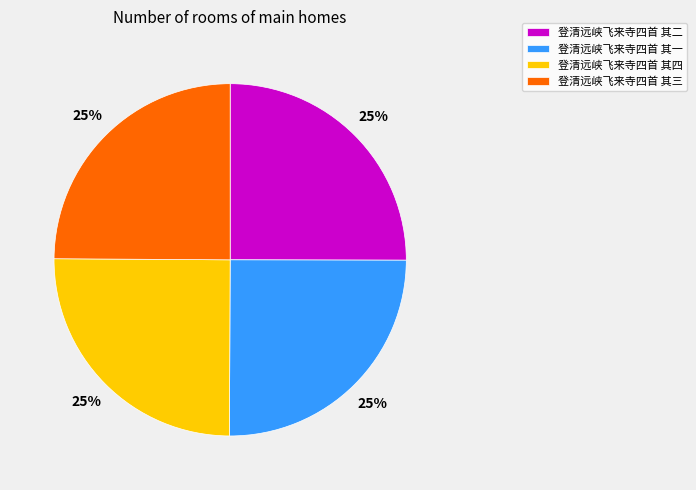

Does 登清远峡飞来寺四首 其二 account for over 50% of the chart?

No